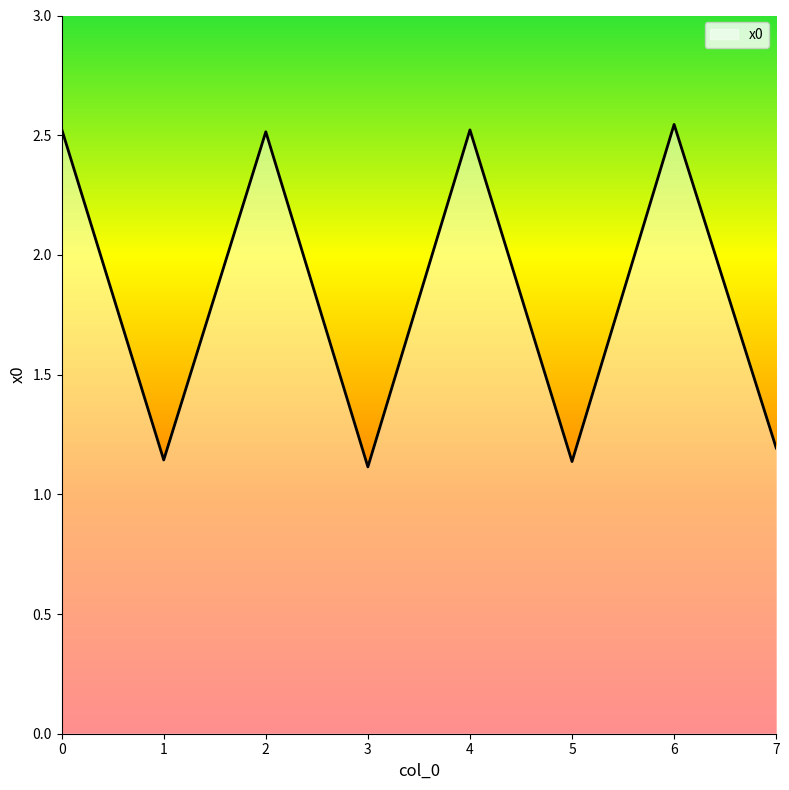

How many lines are shown in the chart?

1